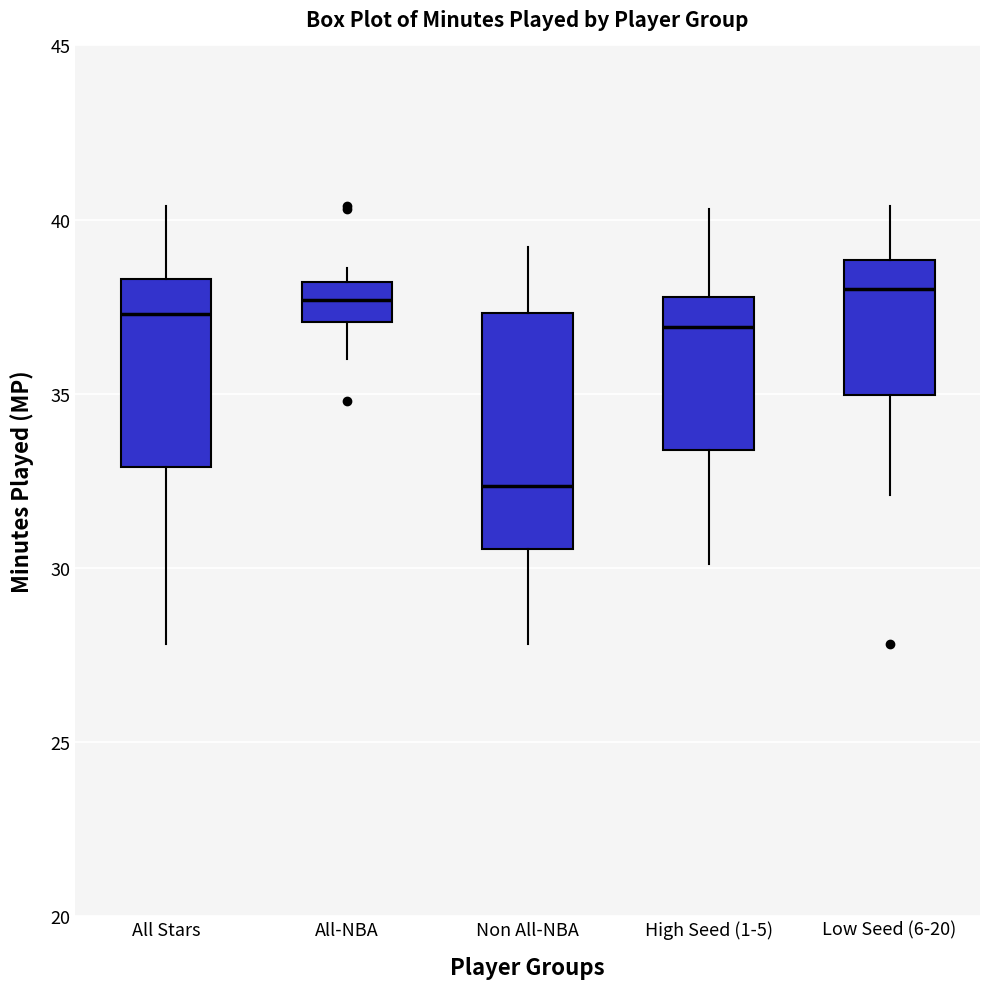

Where is the lower edge of the box for All-NBA on the y-axis? The values are not printed on the chart, so give them approximately, as read against the axis.

37.0